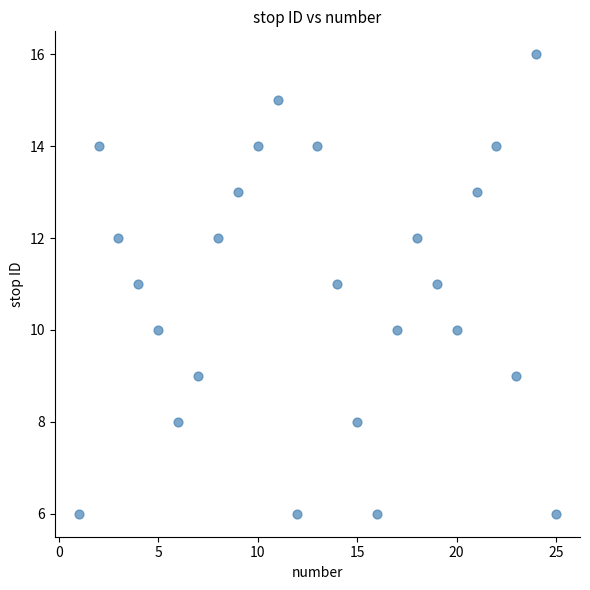

What is the range of X values (max minus min)?

24